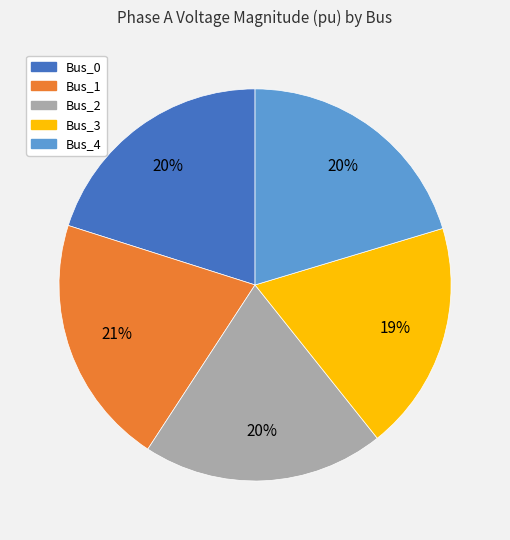

True or false: Bus_1 accounts for 21% of the total.

True